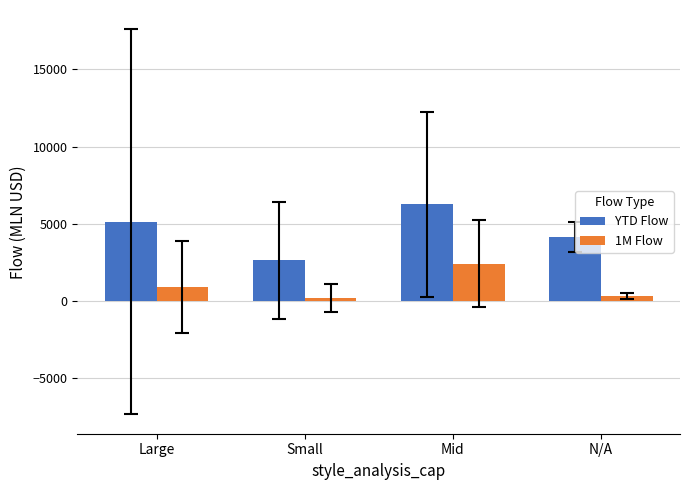

What are all the series names shown in the legend?

YTD Flow, 1M Flow